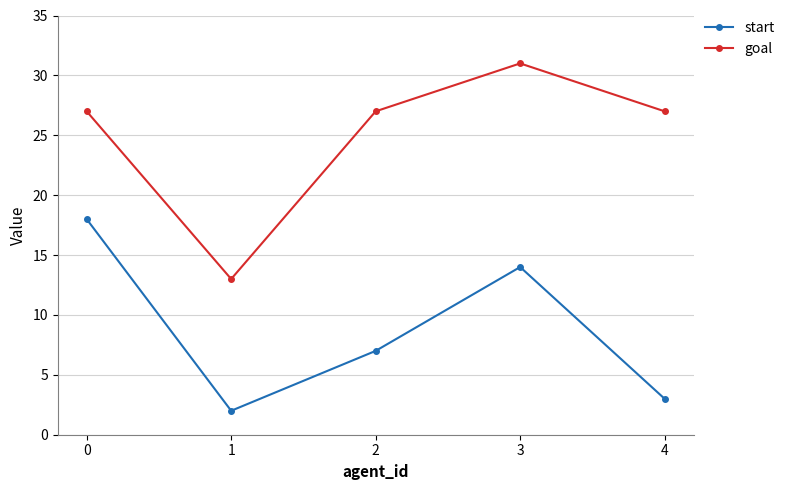

List the labels in order of start value, largest first.

0, 3, 2, 4, 1